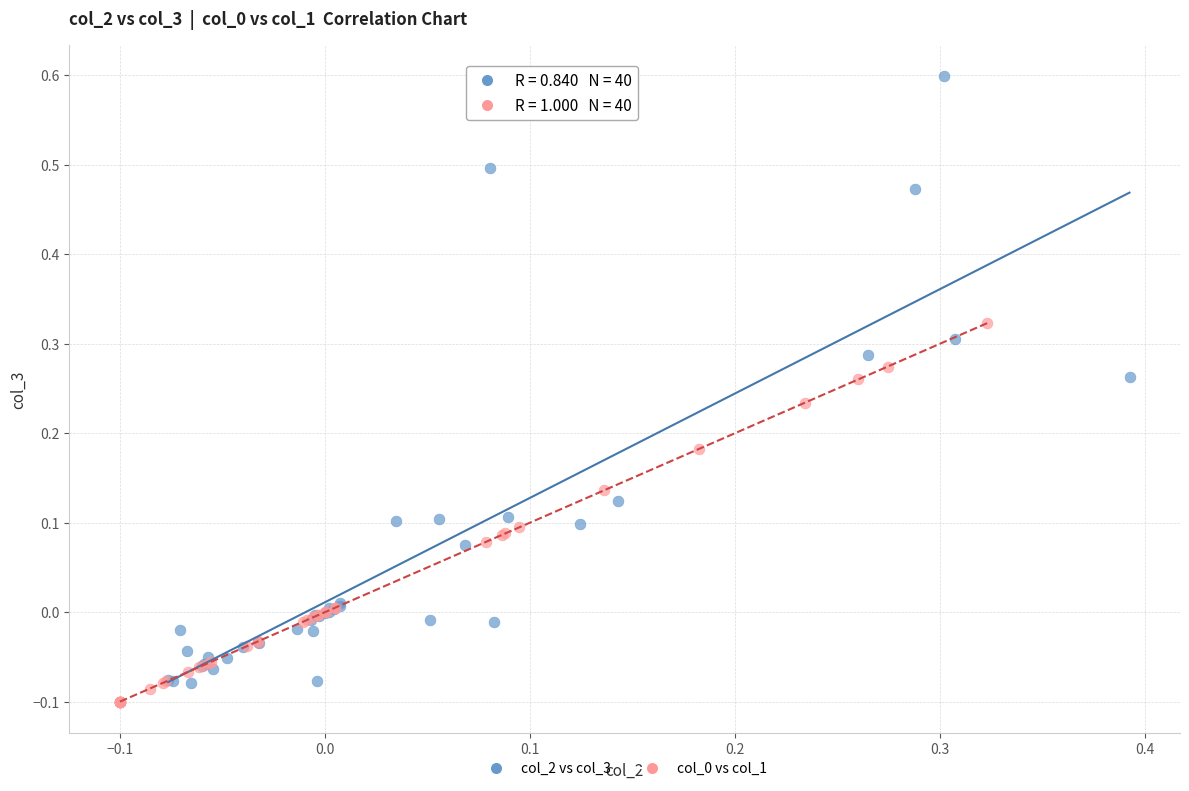

Which series reaches the maximum Y coordinate?

col_2 vs col_3